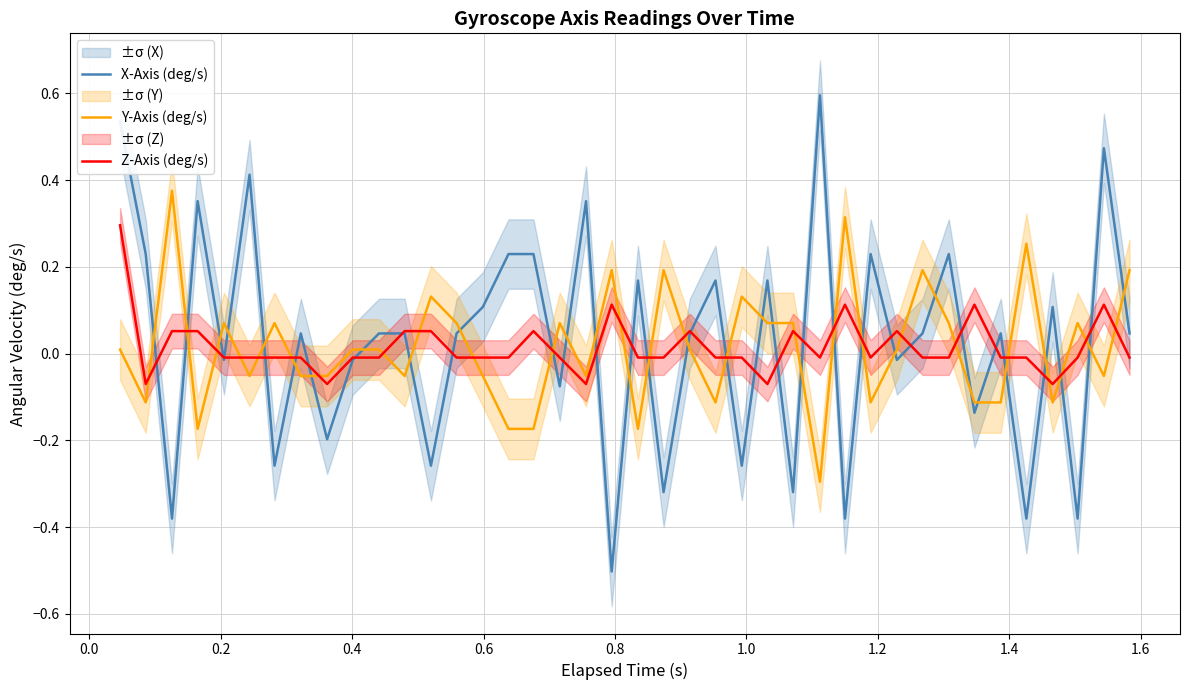

What is the maximum value for Y-Axis (deg/s)?

0.4